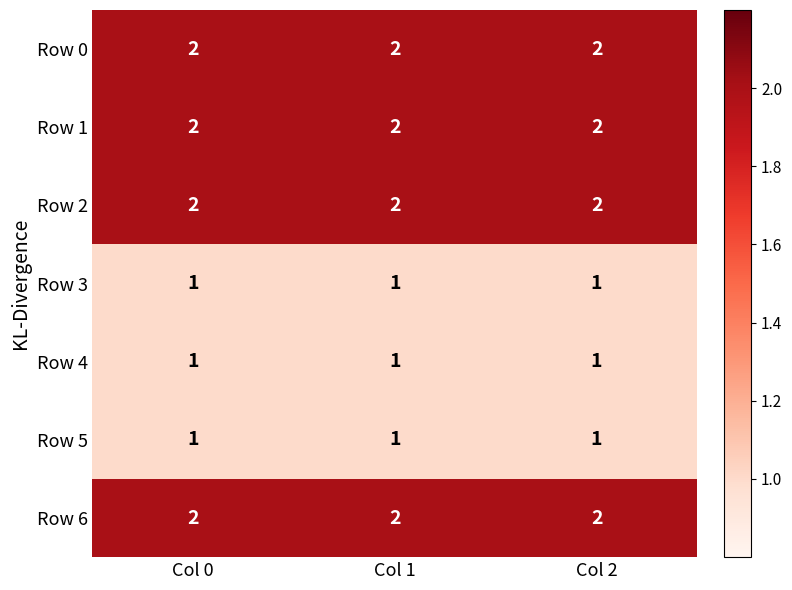

What is the total value across all series at Col 1?

11